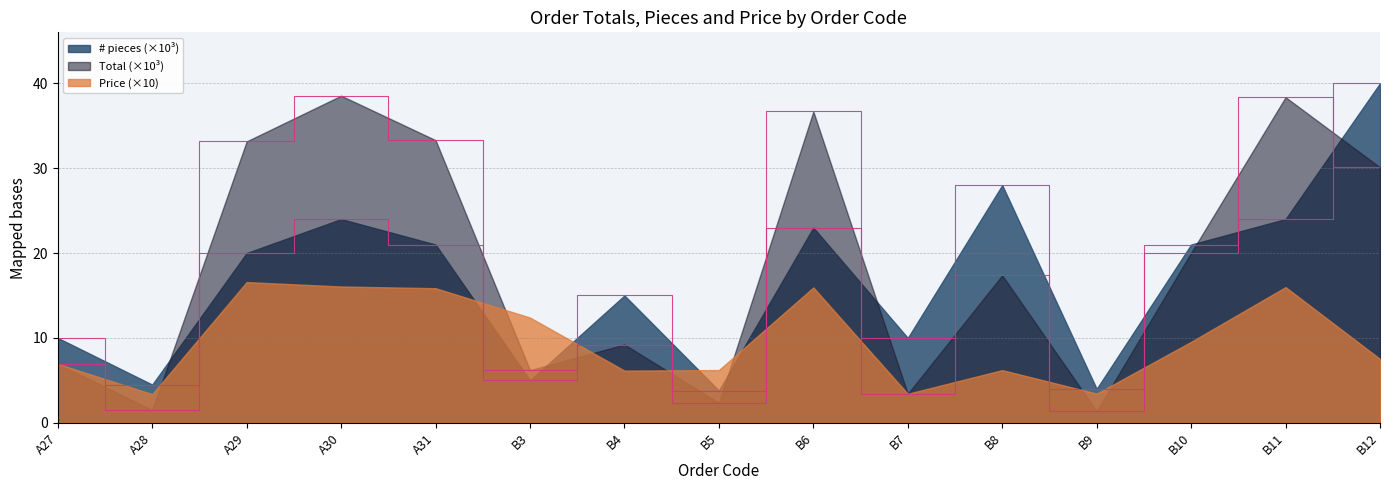

Which series has the largest range (max minus min)?

Total (×10³)